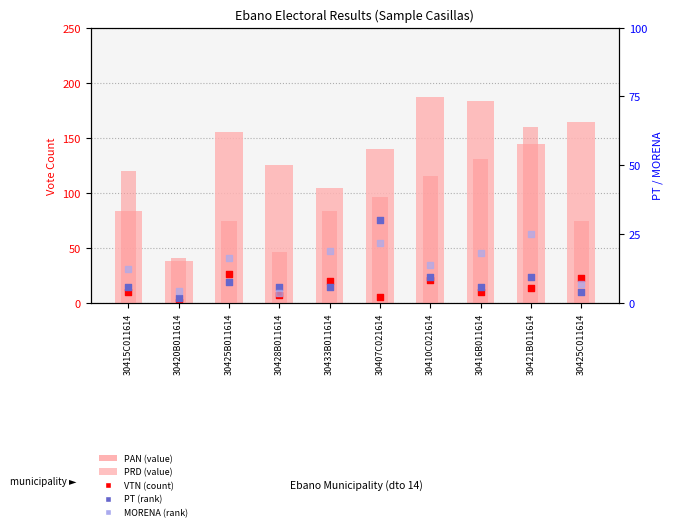

At which category is the sum across all series the highest?

30421B011614